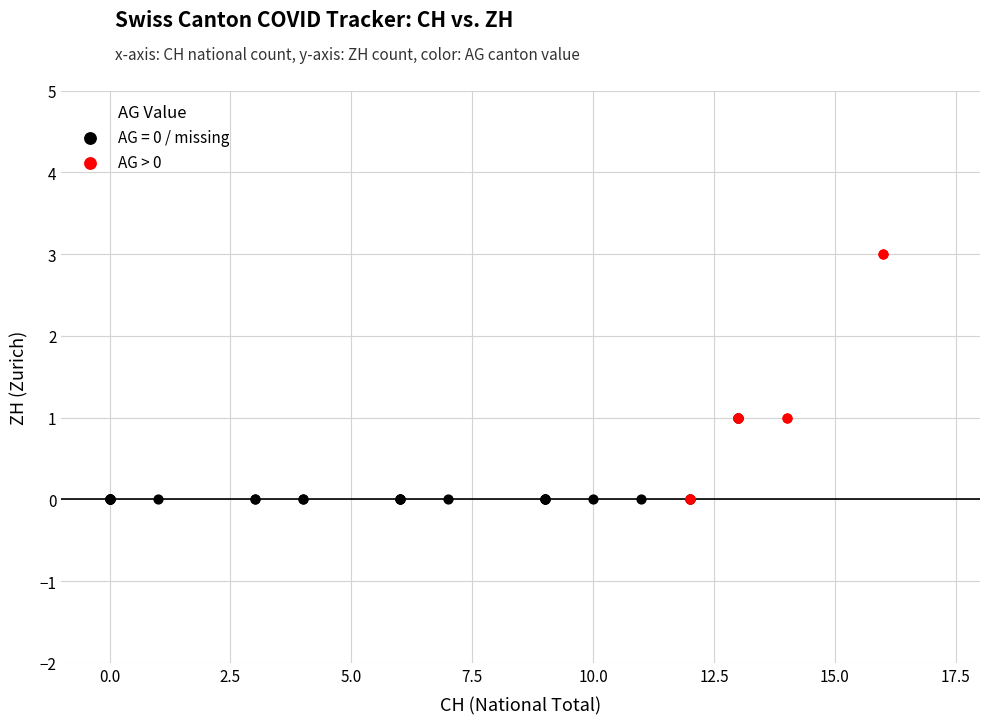

Which series has the largest Y range (max minus min)?

AG > 0